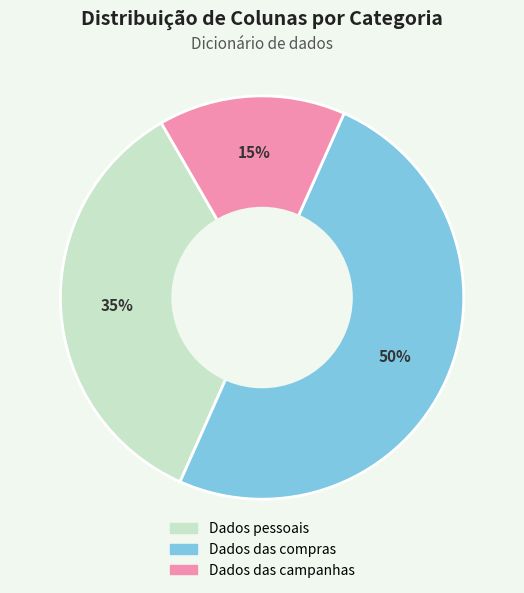

Do Dados das compras and Dados das campanhas together represent more than half of the pie?

Yes